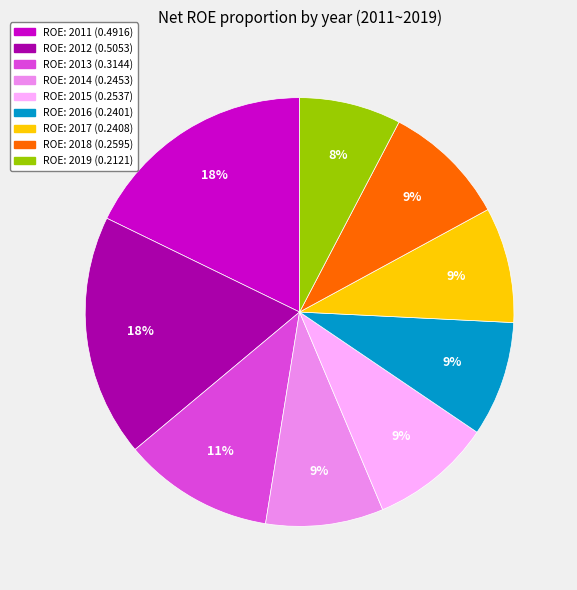

To the nearest percent, what is the average slice percentage?

11%